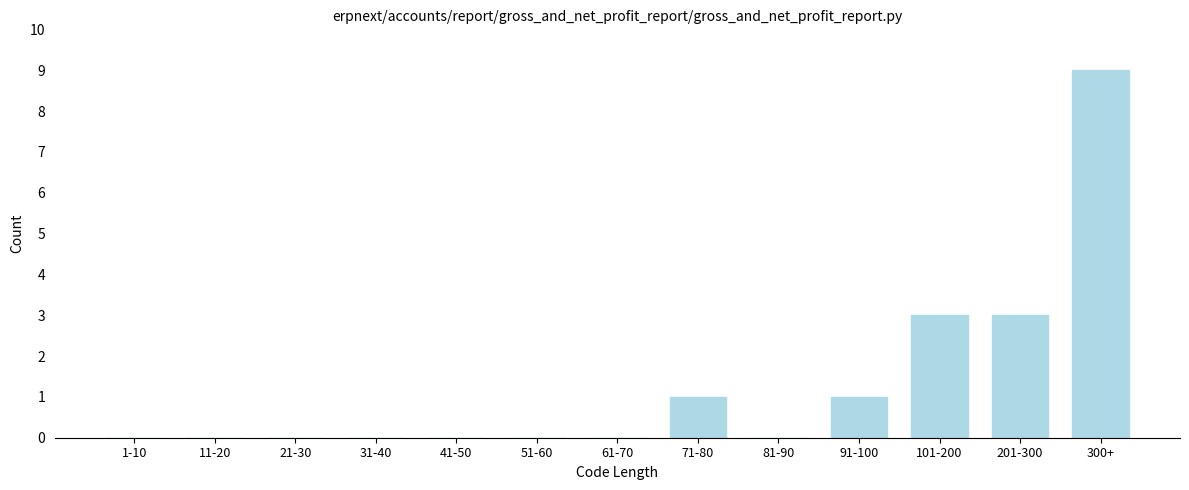

Reading right to left, what are all the values shown in this chart?

300+=9	201-300=3	101-200=3	91-100=1	81-90=0	71-80=1	61-70=0	51-60=0	41-50=0	31-40=0	21-30=0	11-20=0	1-10=0